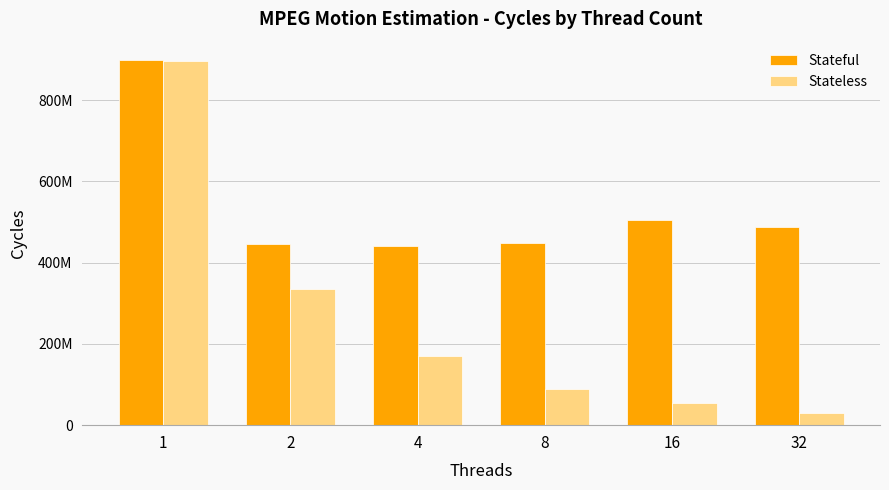

What is the difference between the Stateful values at 1 and 8?

450884270